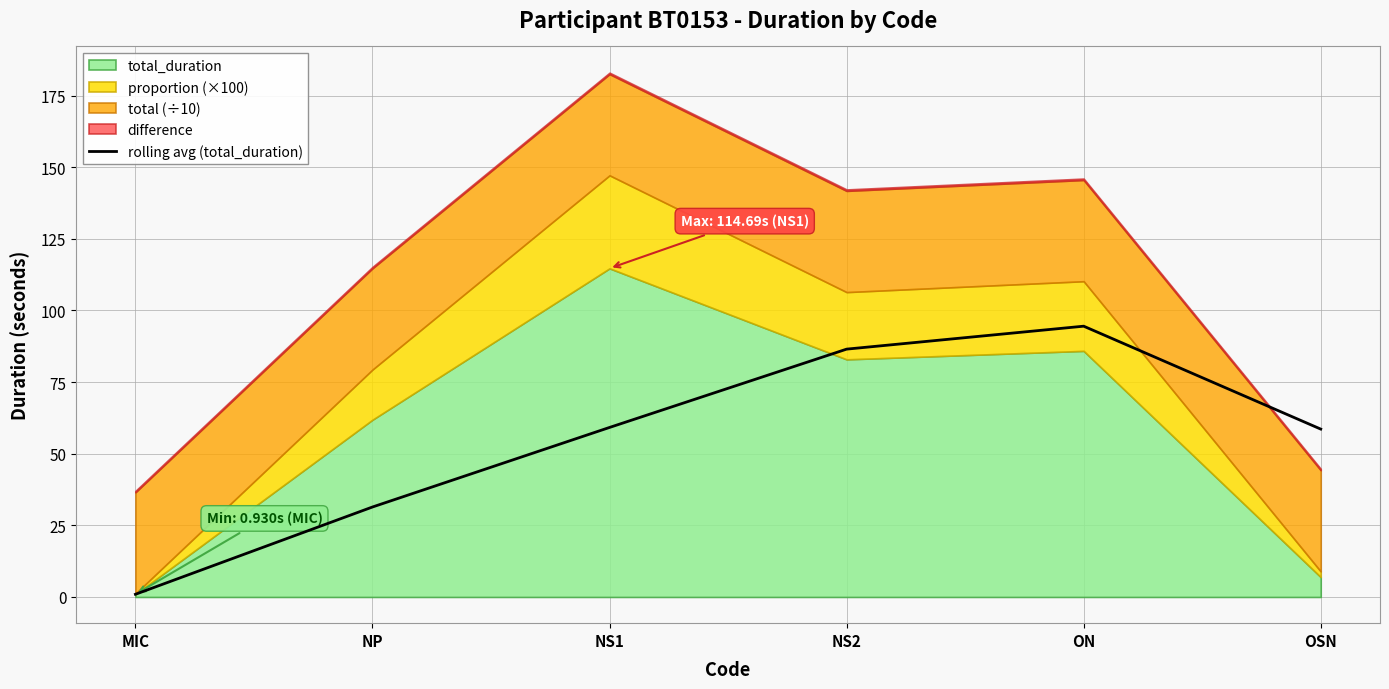

Which category has the lowest value in the rolling avg (total_duration) series?

MIC